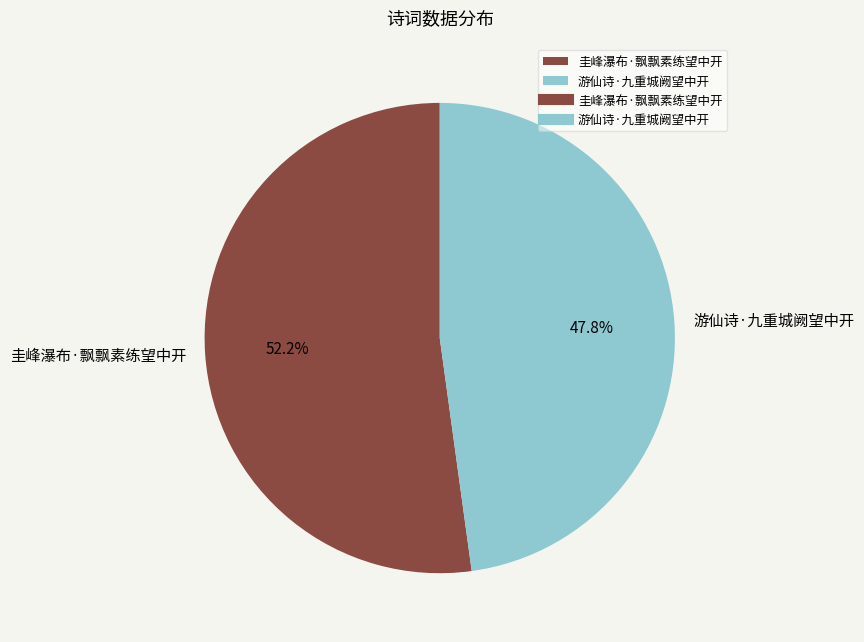

What is the majority slice?

圭峰瀑布·飘飘素练望中开